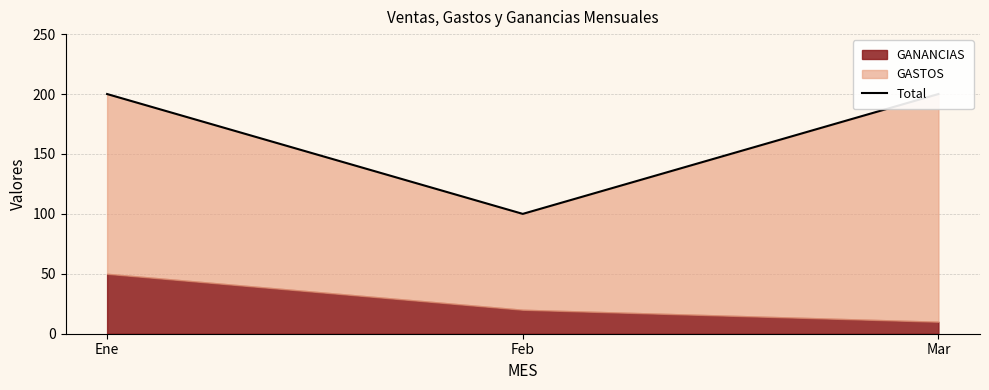

Reading left to right, transcribe all the data shown in this chart.

Ene=200	Feb=100	Mar=200